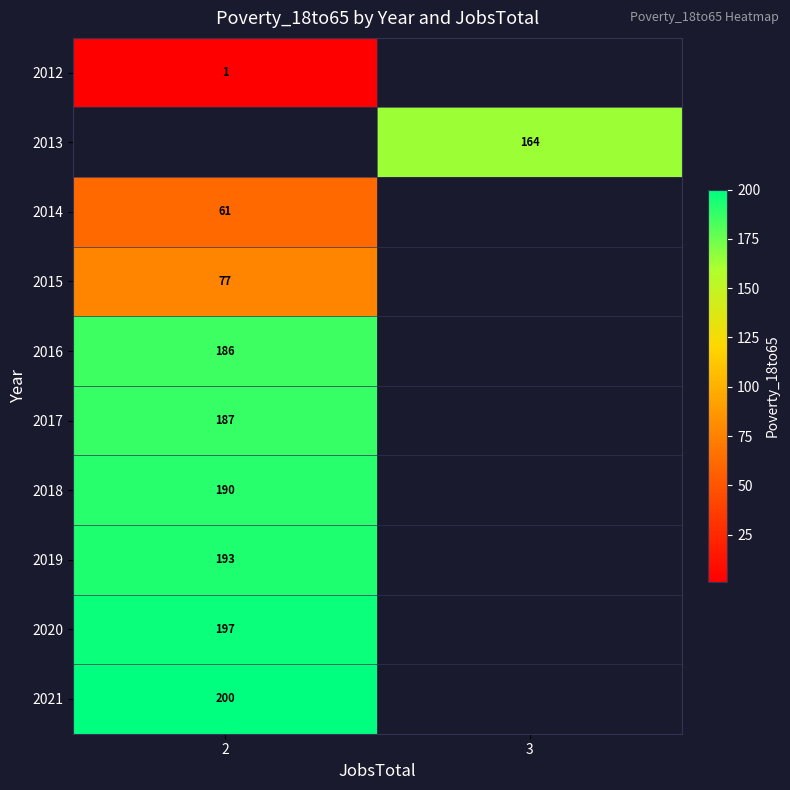

What is the lowest value of the row_0 series?

1.0